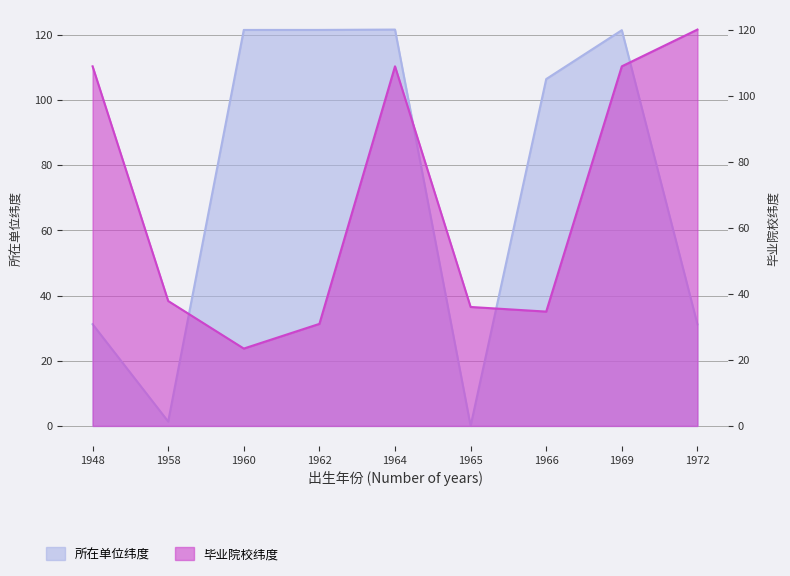

The 所在单位纬度 series shows 216.2 at 1969. True or false?

False